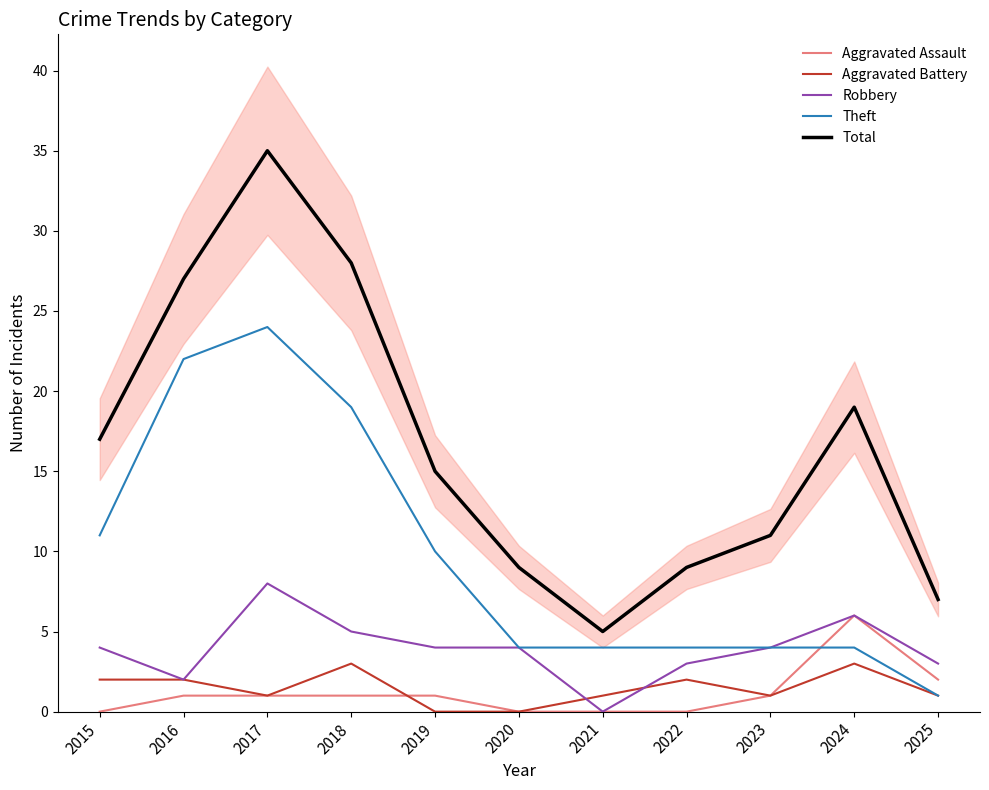

The Aggravated Battery series shows 0 at 2020. True or false?

True